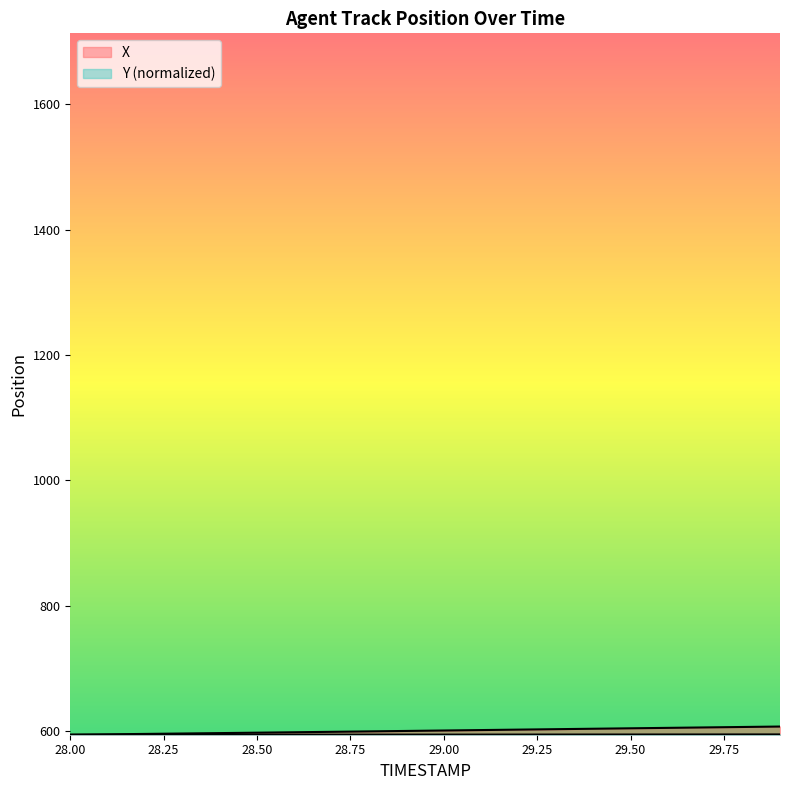

What position from the left is 29.4?

15